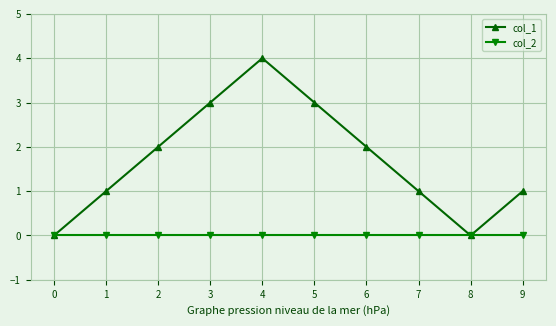

What is the total value across all series at 4?

4